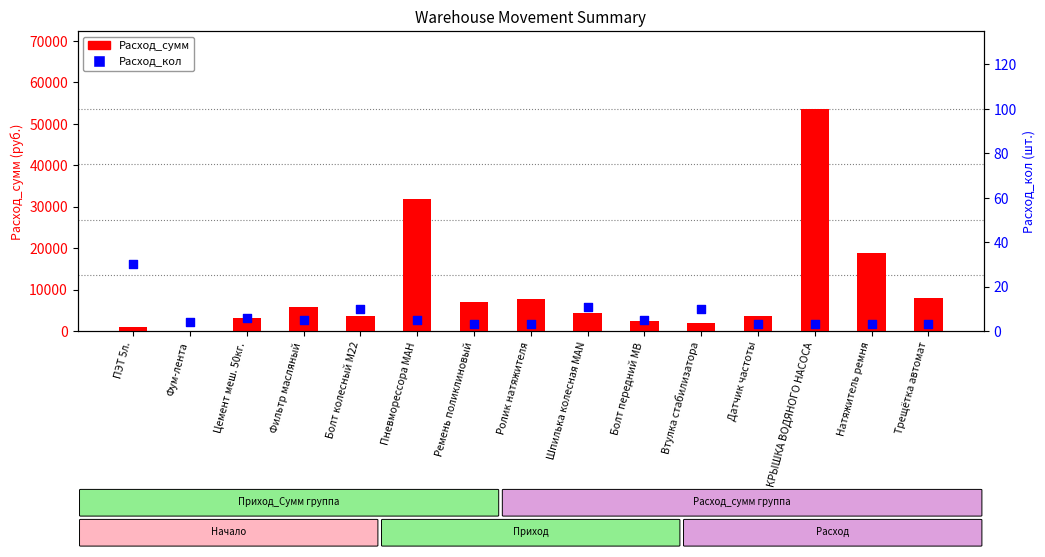

Is the value of Расход_кол at Шпилька колесная MAN greater than the value of Расход_сумм at Натяжитель ремня?

No